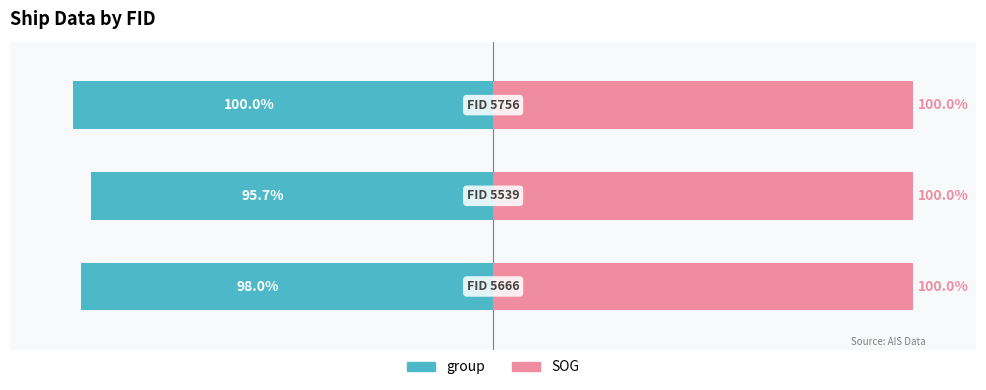

Is it true that group equals -98.0 at 0?

True